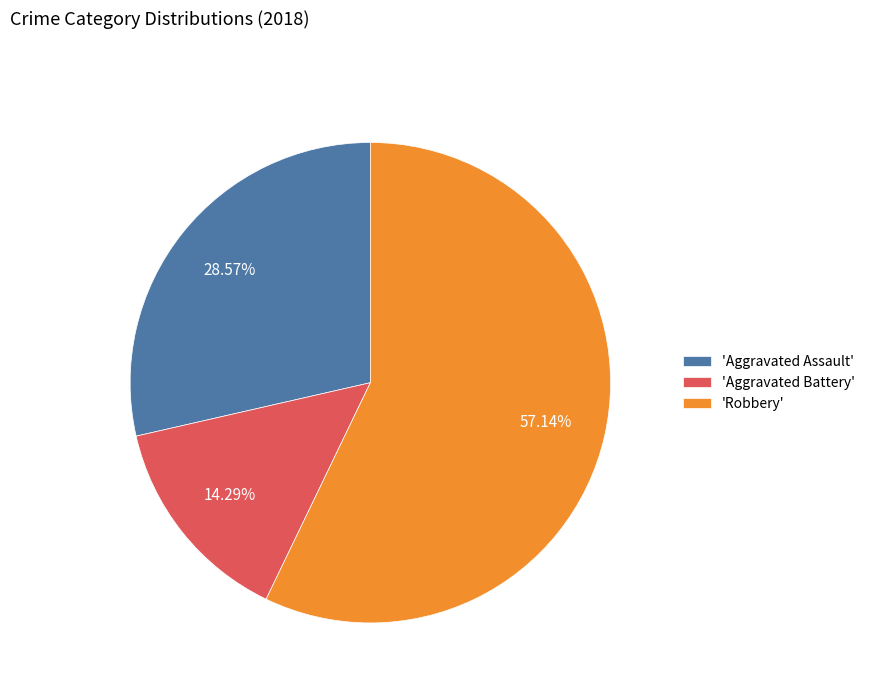

Do 'Robbery' and 'Aggravated Battery' together represent more than half of the pie?

Yes